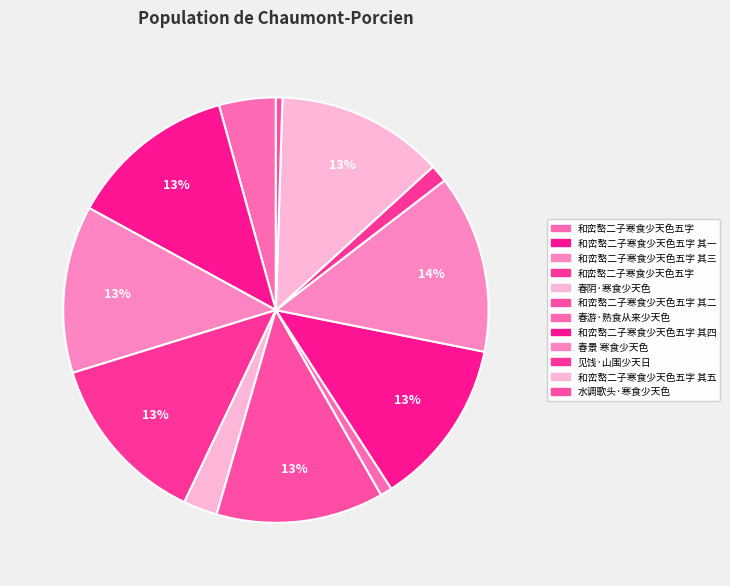

How many slices are in this pie chart?

12